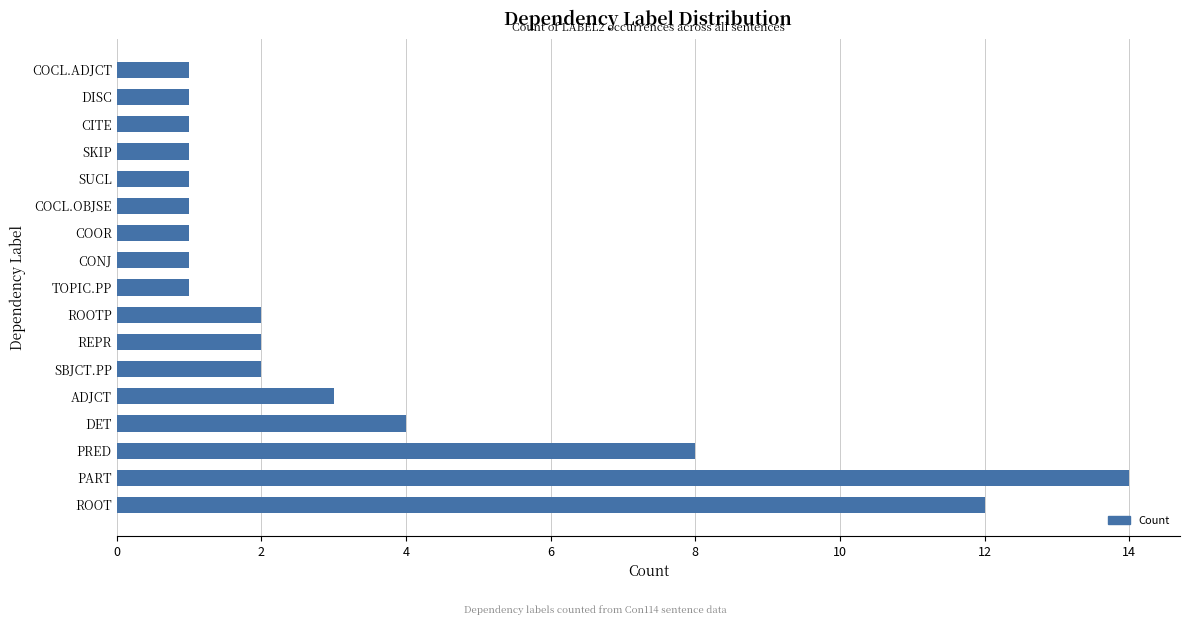

Reading bottom to top, list all the values displayed in this chart.

12	14	8	4	3	2	2	2	1	1	1	1	1	1	1	1	1